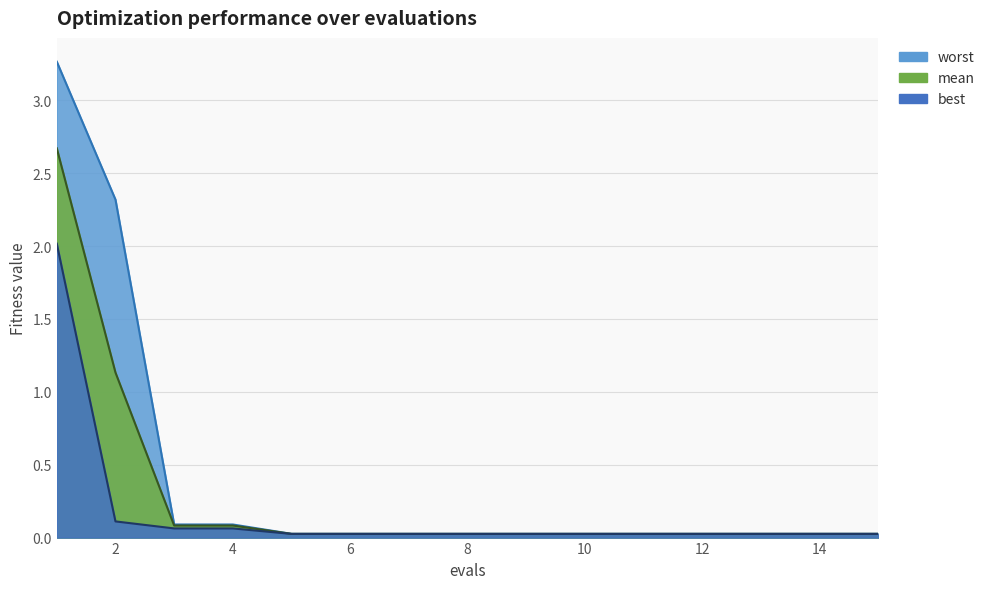

What is the value of the mean point at the 2nd from the left?

1.1